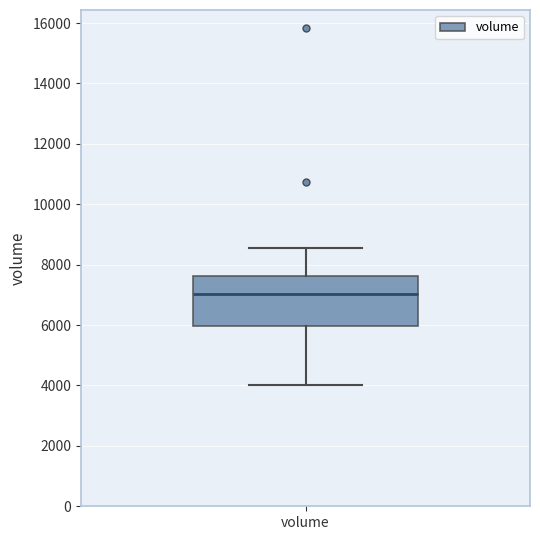

Where is the lower edge of the box for volume on the y-axis? The values are not printed on the chart, so give them approximately, as read against the axis.

6000